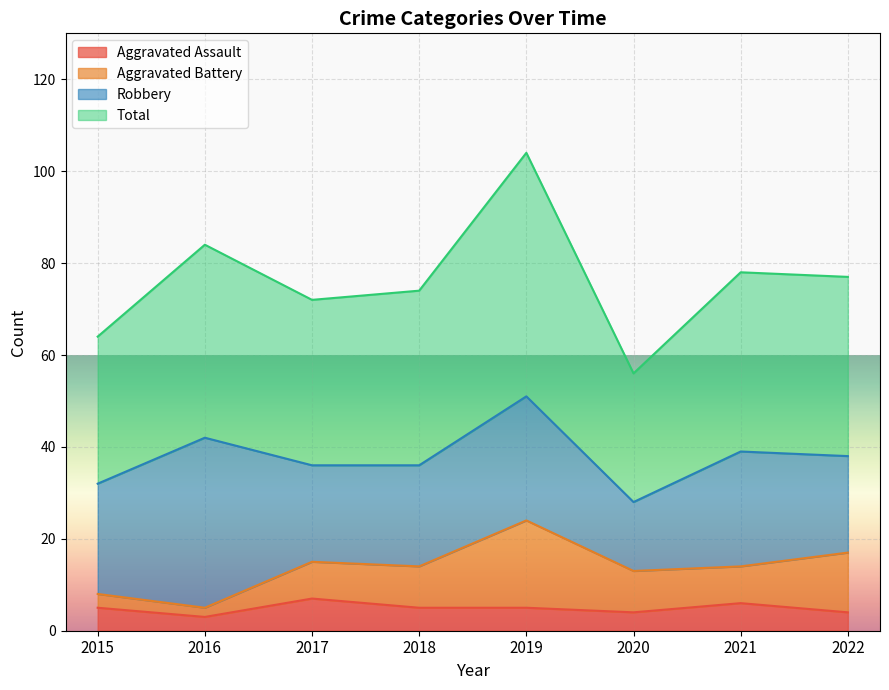

What is the maximum value for Aggravated Assault?

7